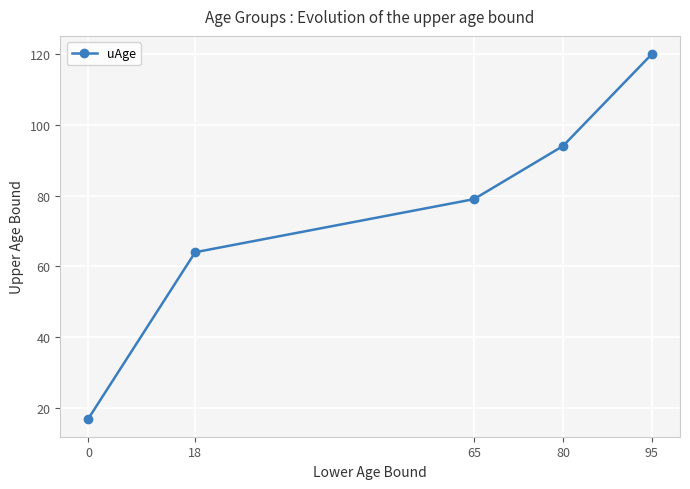

Does the chart have visible grid lines?

Yes